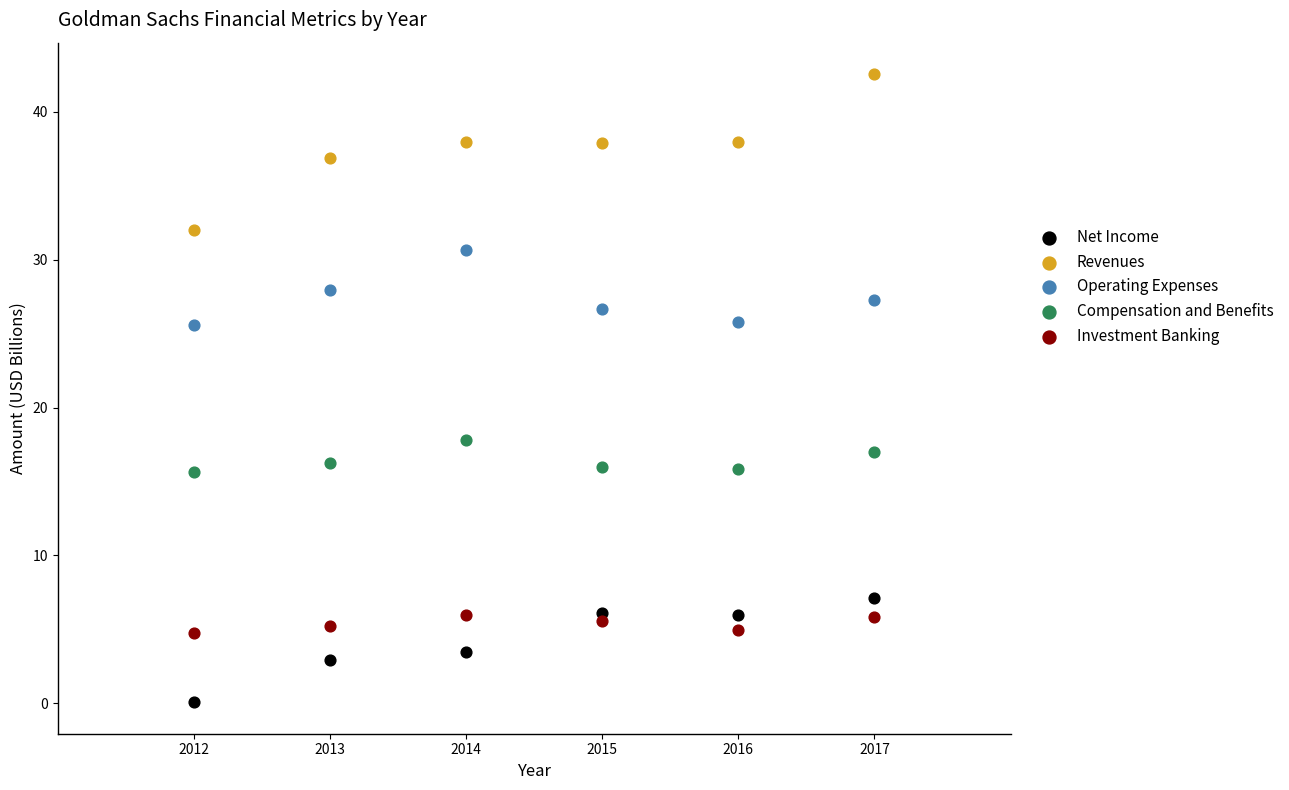

Across all series, what Y value is closest to 21?

17.8